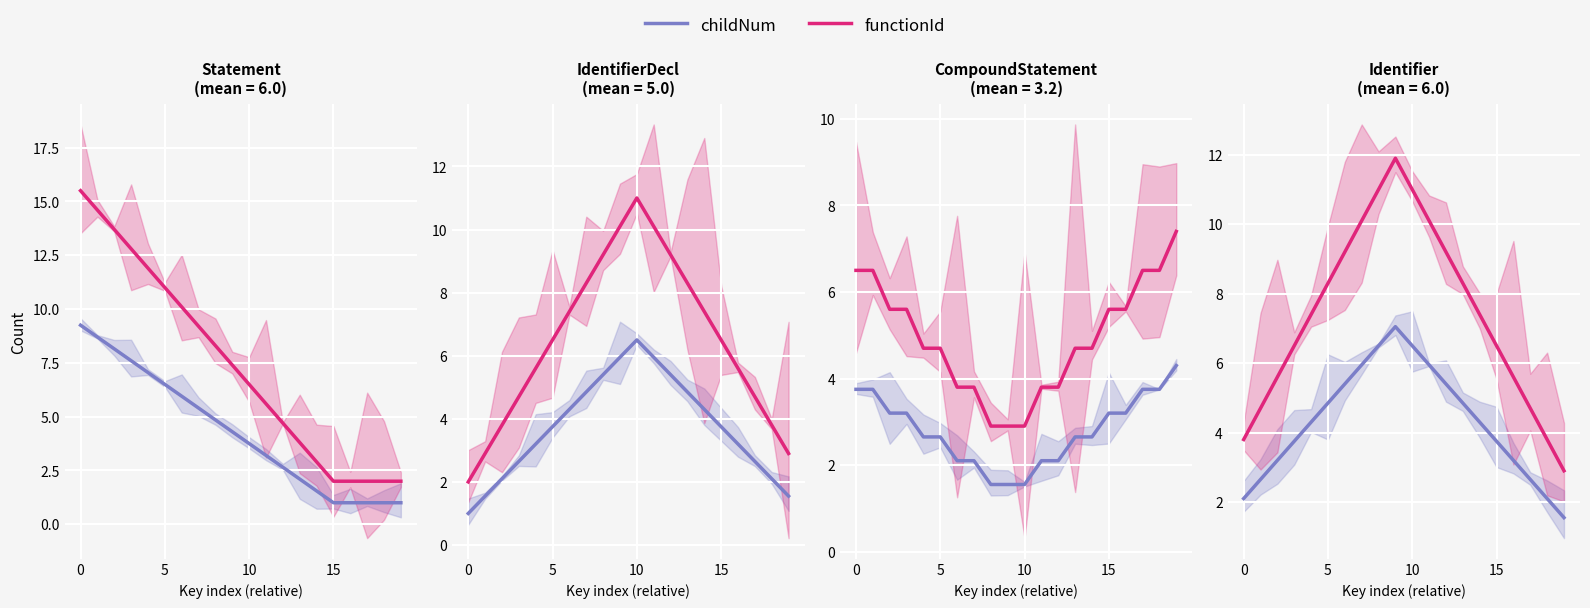

True or false: childNum has a value of 4.3 at 15.

True